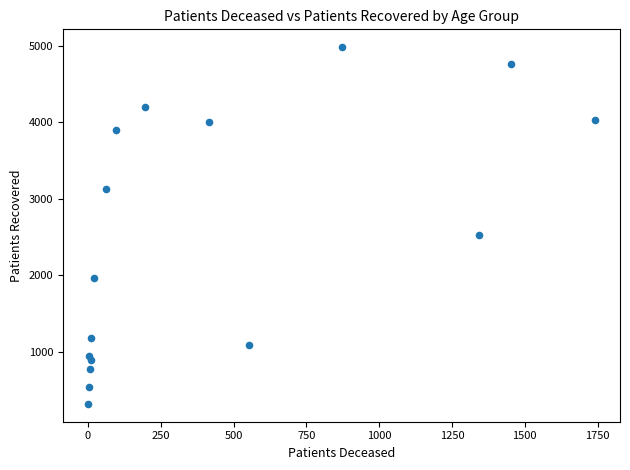

What Y value in the scatter plot is closest to 2649?

2532